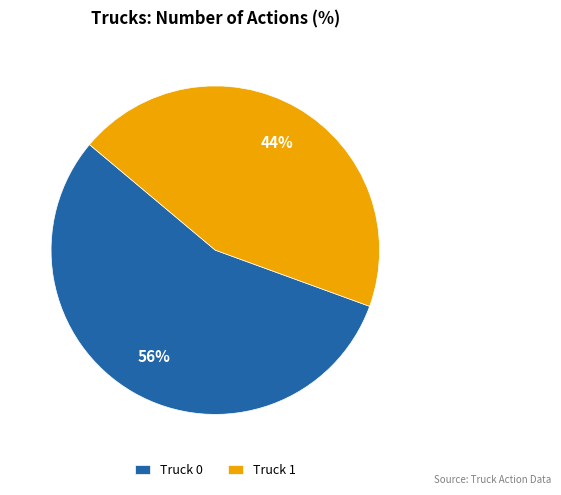

True or false: Truck 0 accounts for 56% of the total.

True